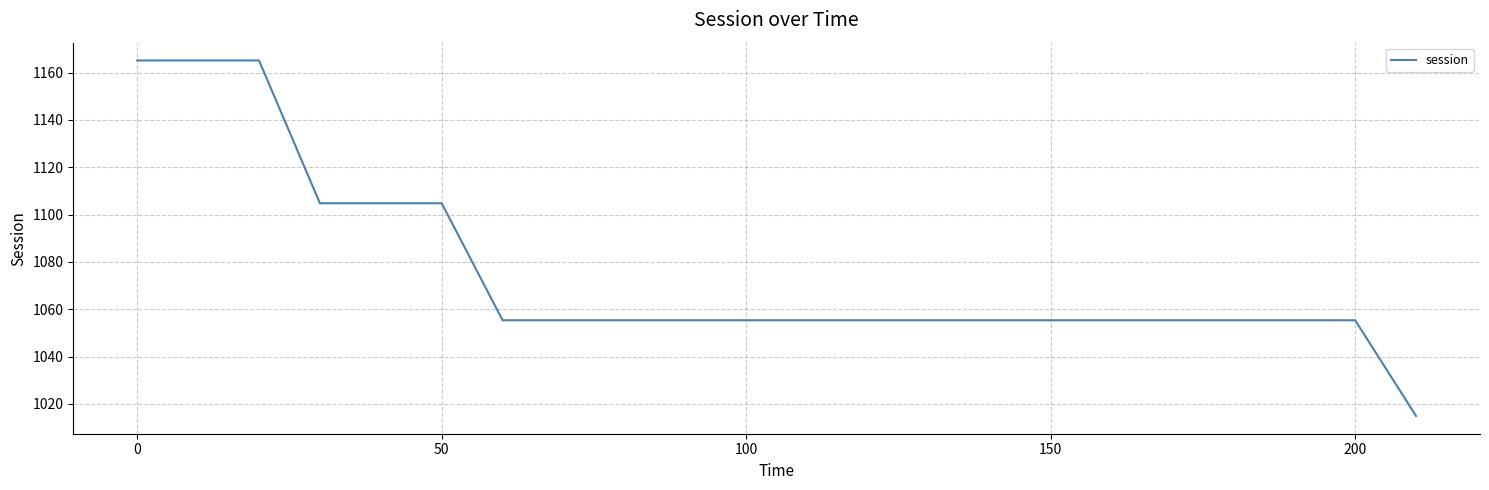

What is the minimum value shown in the chart?

1014.9